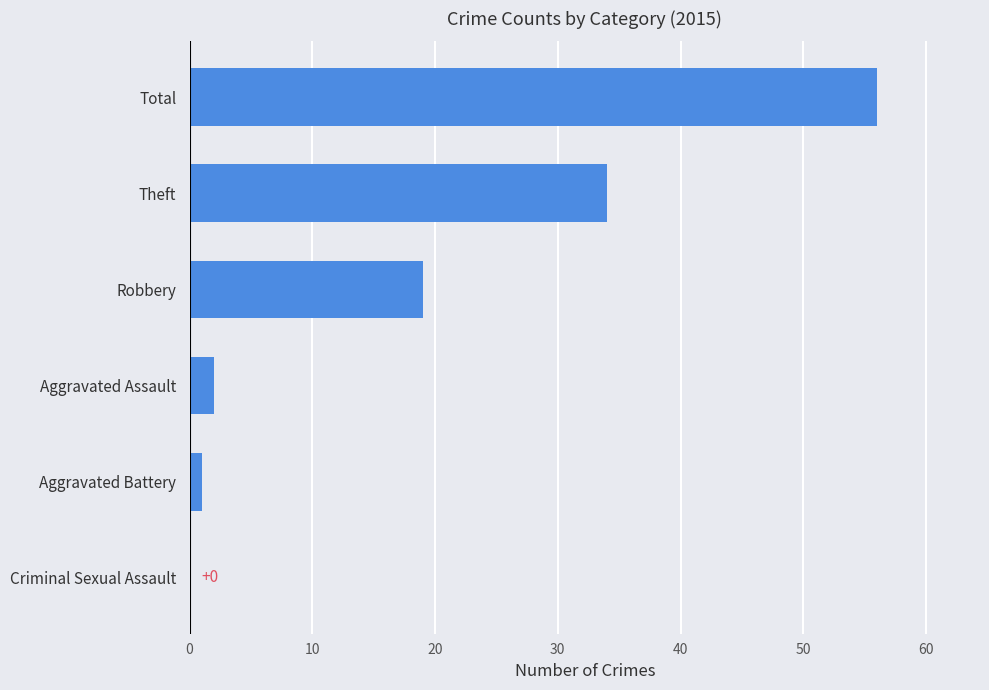

At which label is the value closest to 28?

Theft